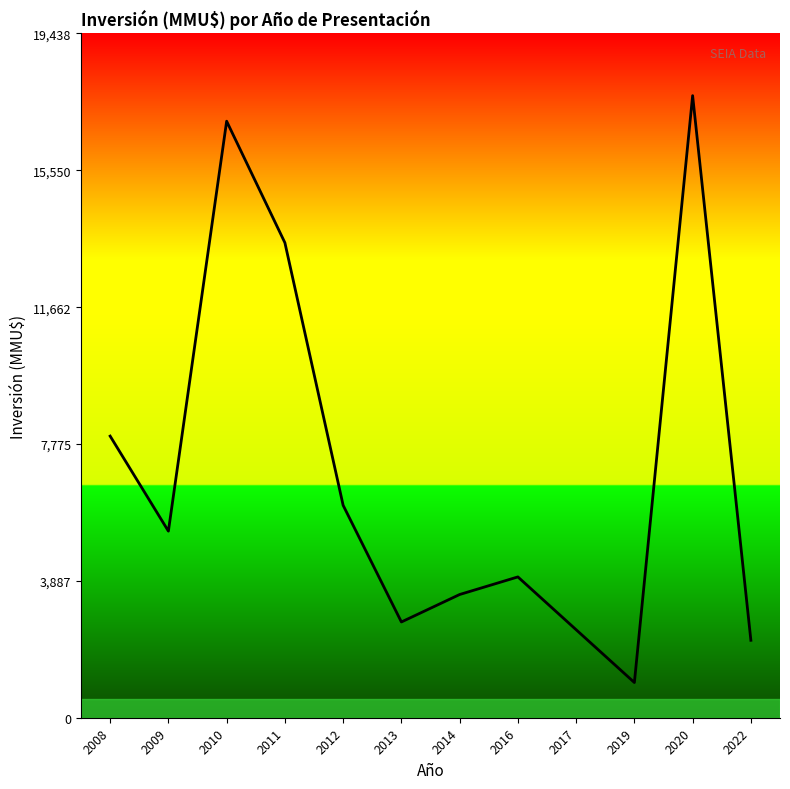

Which has a higher value, 2010 or 2014?

2010